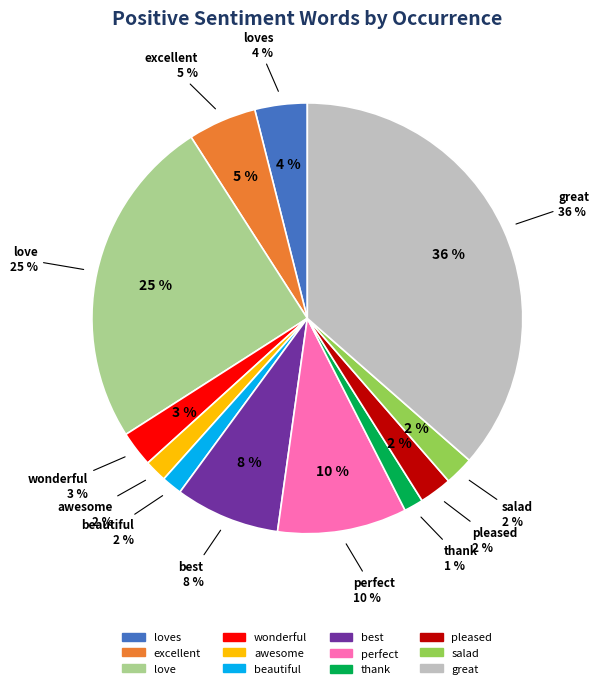

Which has a higher value, beautiful or pleased?

pleased